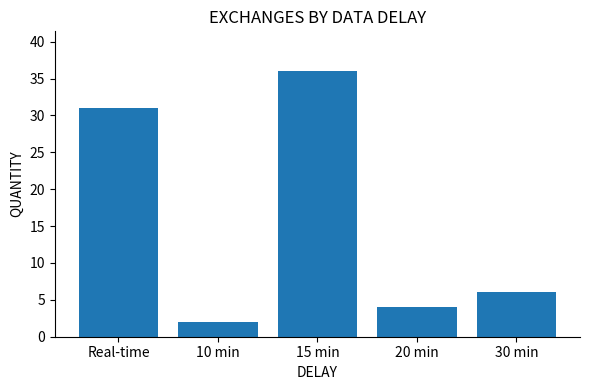

Which label corresponds to the smallest value in the chart?

10 min